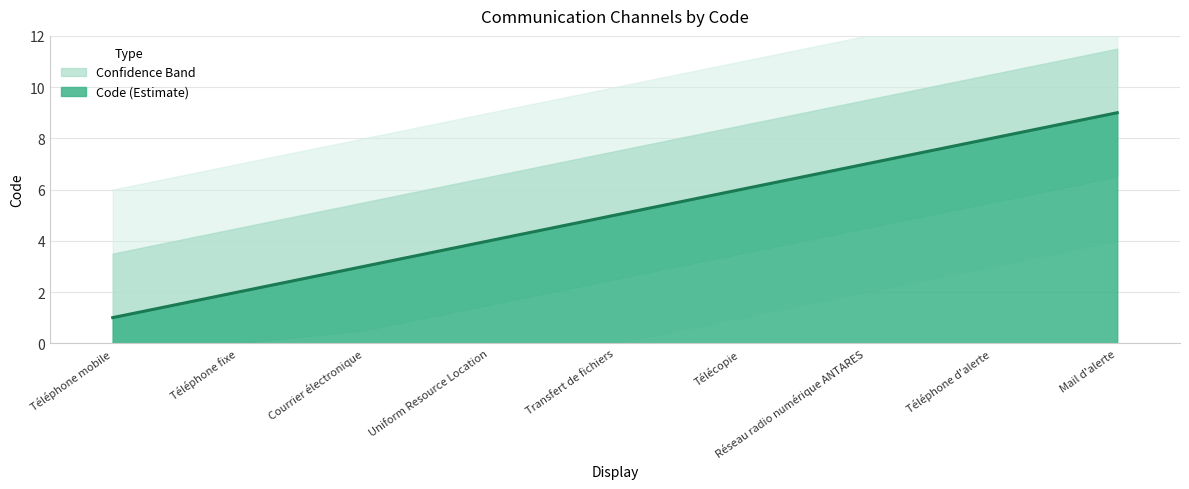

What is the change in value from Téléphone fixe to Mail d'alerte?

+7